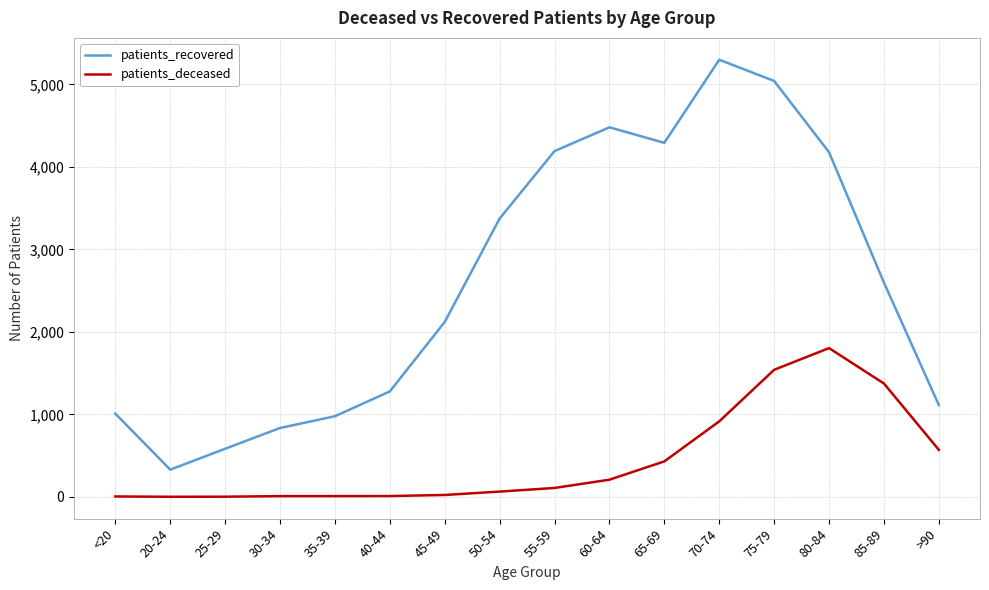

Which series has the widest spread of values?

patients_recovered